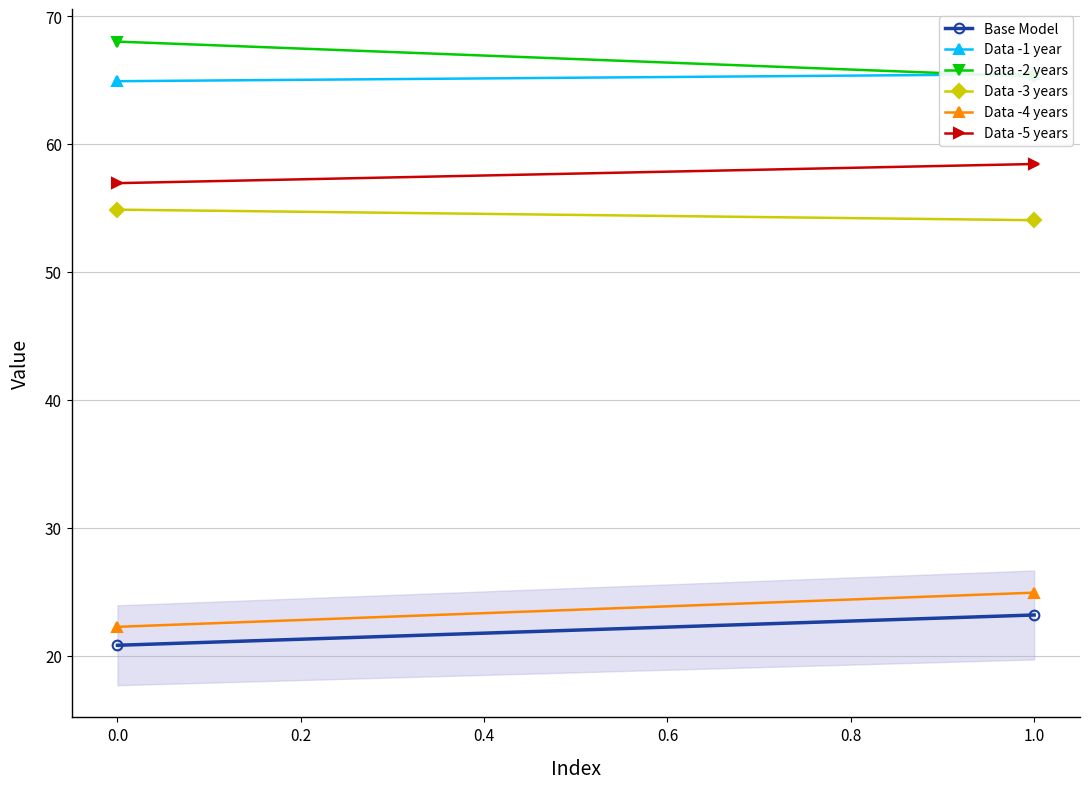

The value of Data -3 years at 1.0 is 94.2. True or false?

False